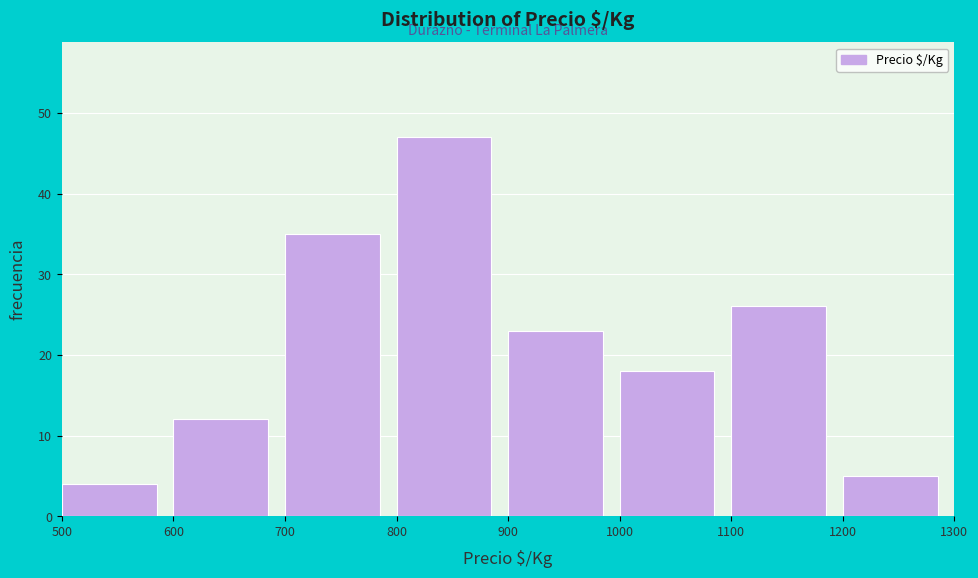

Reading left to right, transcribe this chart: for each bar, give the range it covers on the x-axis and its height. The values are not printed on the chart, so give them approximately, as read against the axis.

500 to 600: 4
600 to 700: 12
700 to 800: 35
800 to 900: 47
900 to 1000: 23
1000 to 1100: 18
1100 to 1200: 26
1200 to 1300: 5